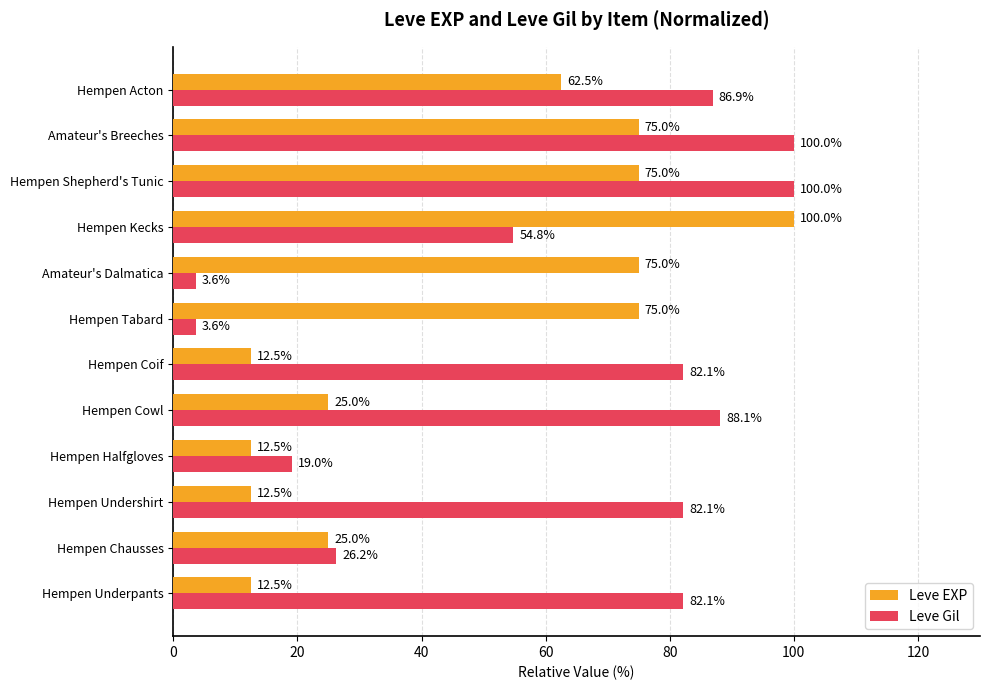

What is the minimum value for Leve Gil?

3.6